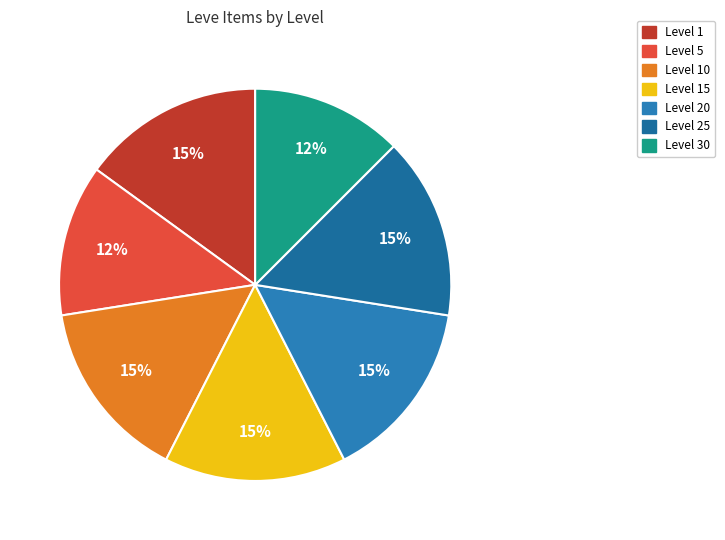

Count the number of slices in the pie.

7